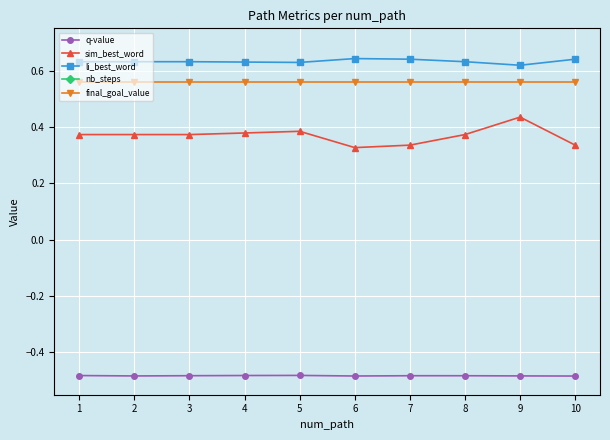

What is the spread (max minus min) of values at 7?

9.5